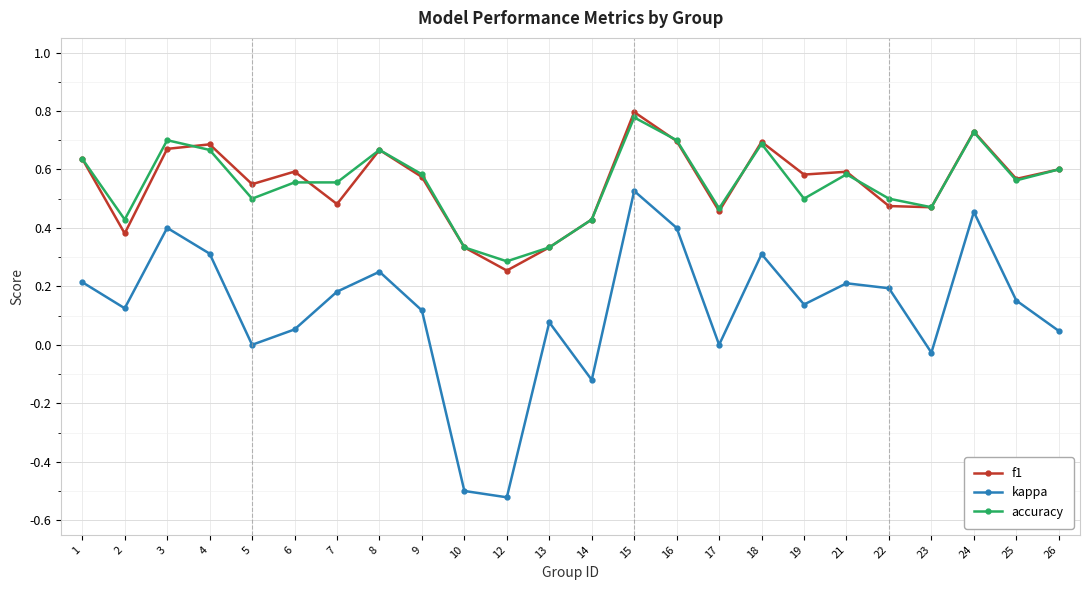

At which label does kappa reach its peak?

15